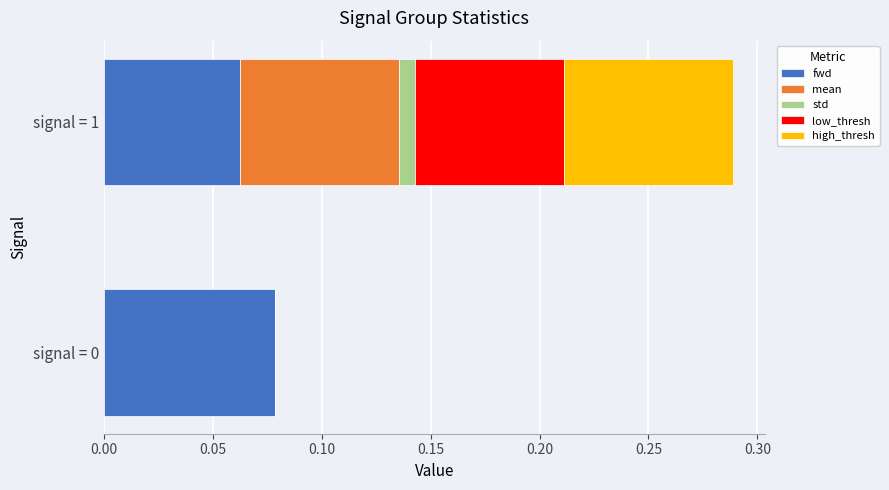

At which category is the sum across all series the highest?

signal = 1